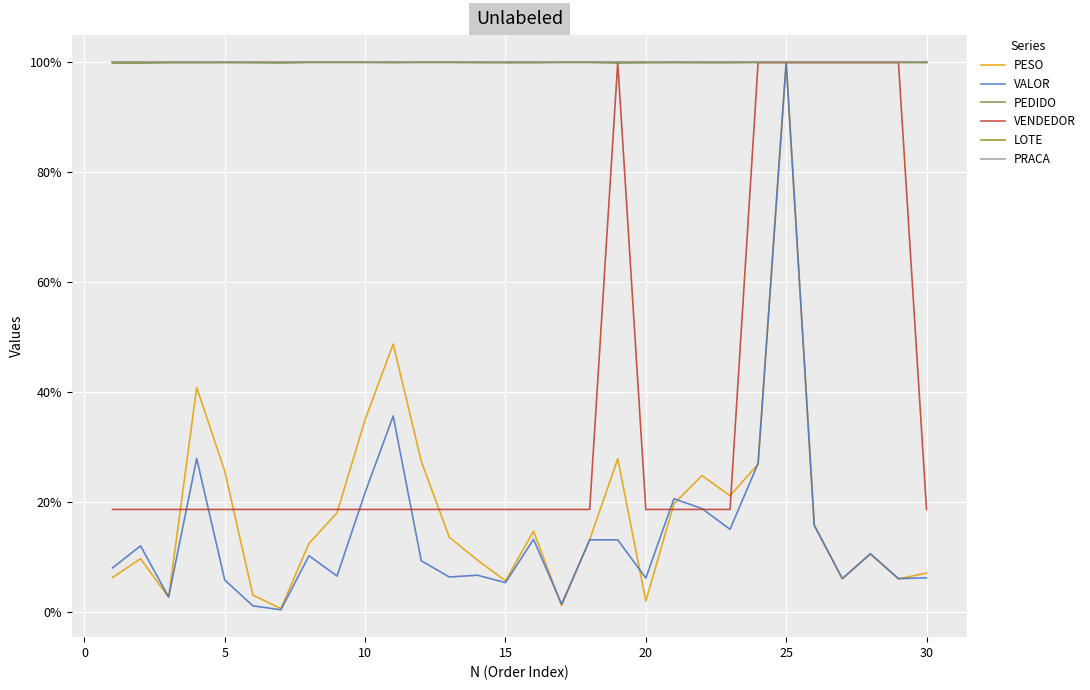

Does the chart display data point markers on the line(s)?

No